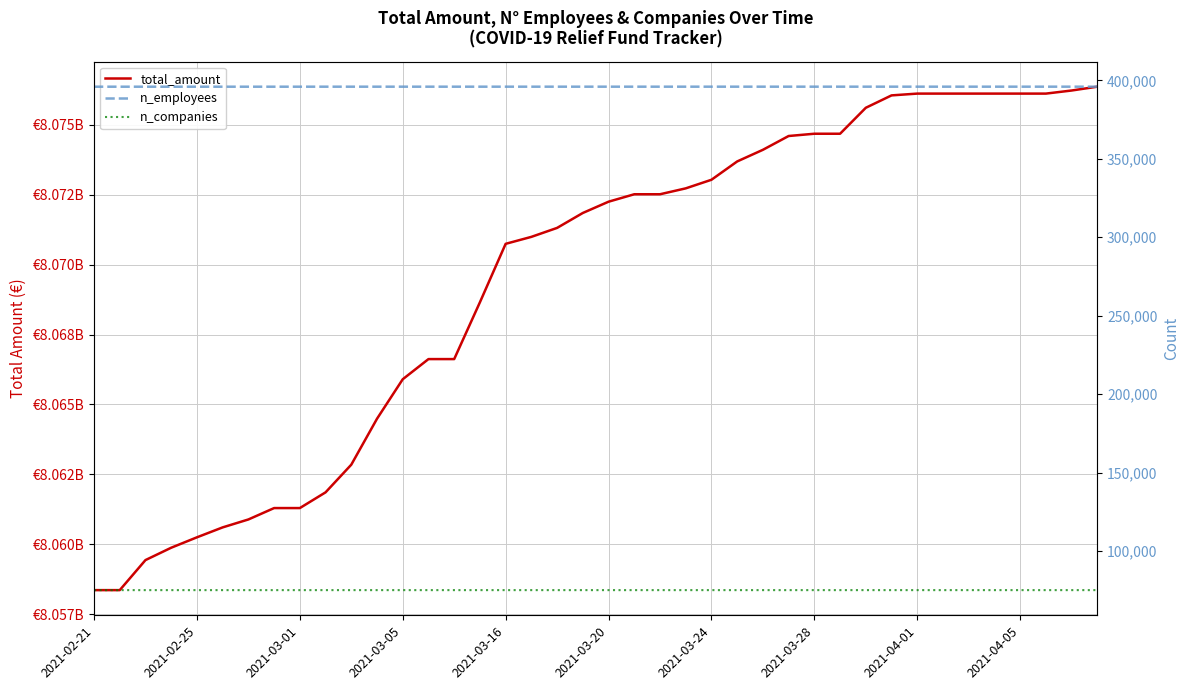

At which label does total_amount reach its minimum?

2021-02-21